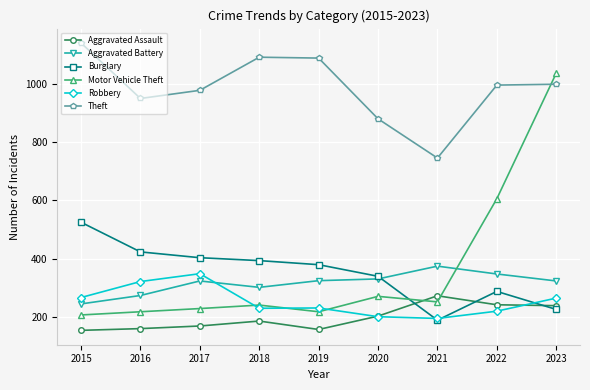

What are all the series names shown in the legend?

Aggravated Assault, Aggravated Battery, Burglary, Motor Vehicle Theft, Robbery, Theft